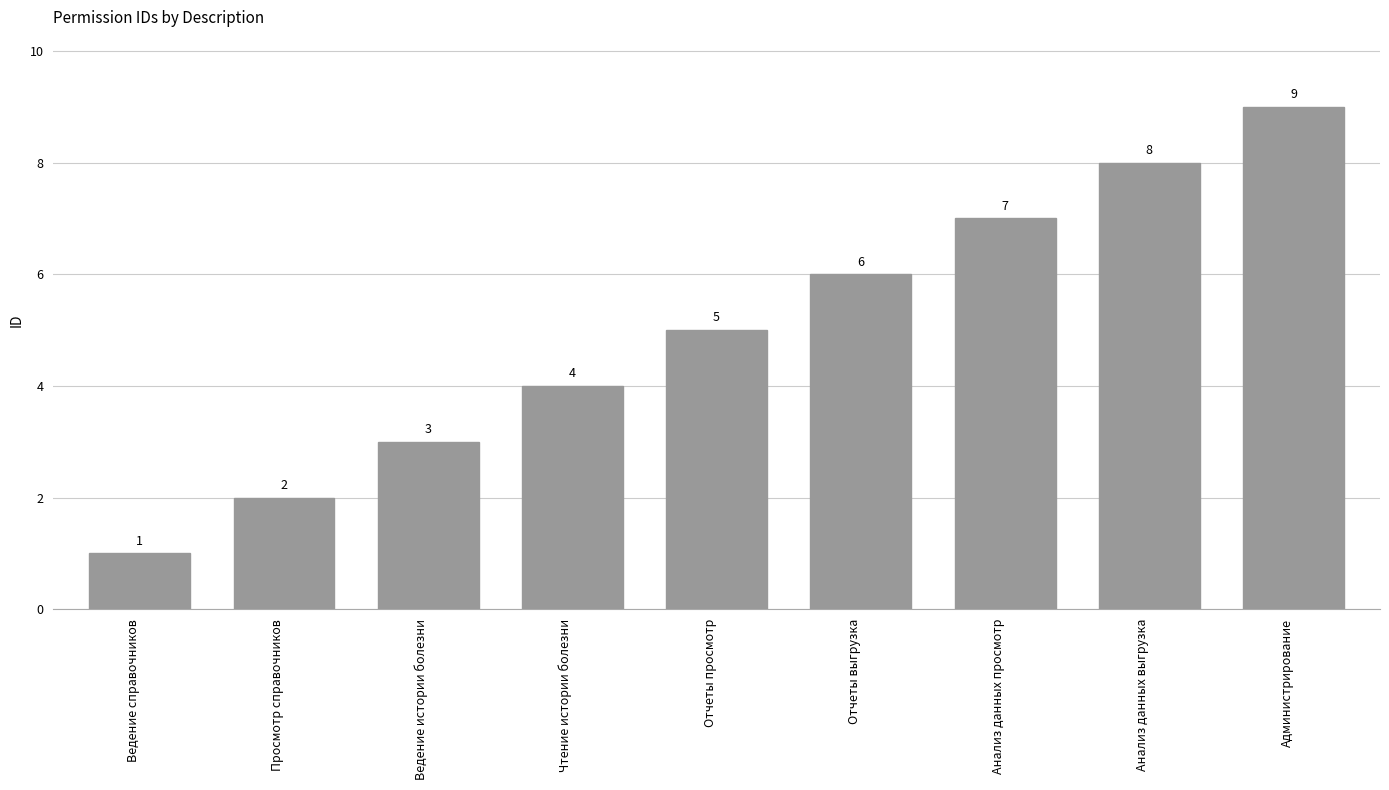

What is the difference between the maximum and minimum values?

8